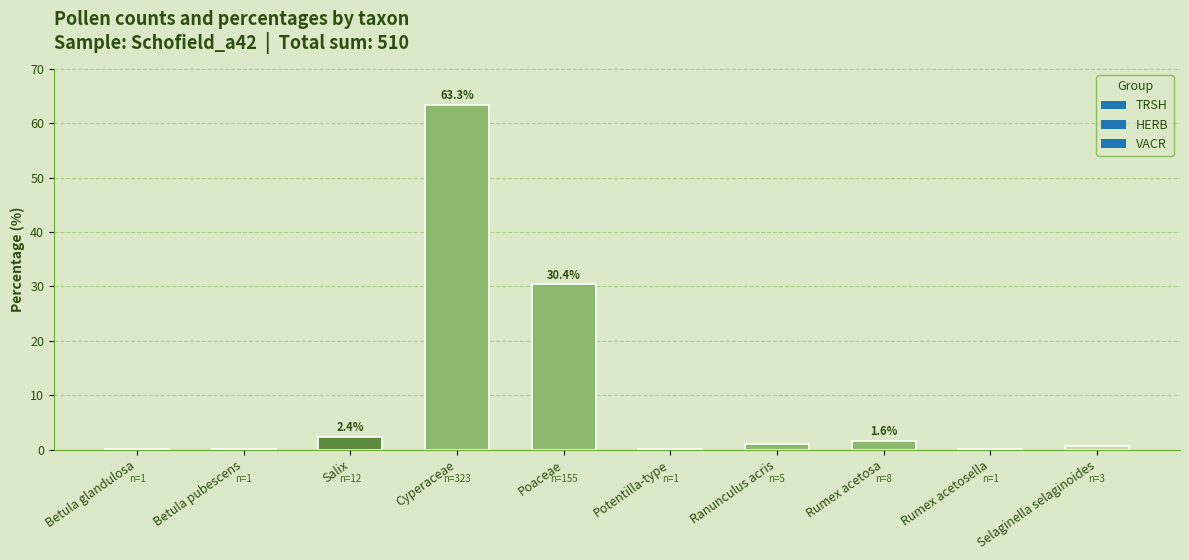

Which category has the highest value across all series?

Cyperaceae